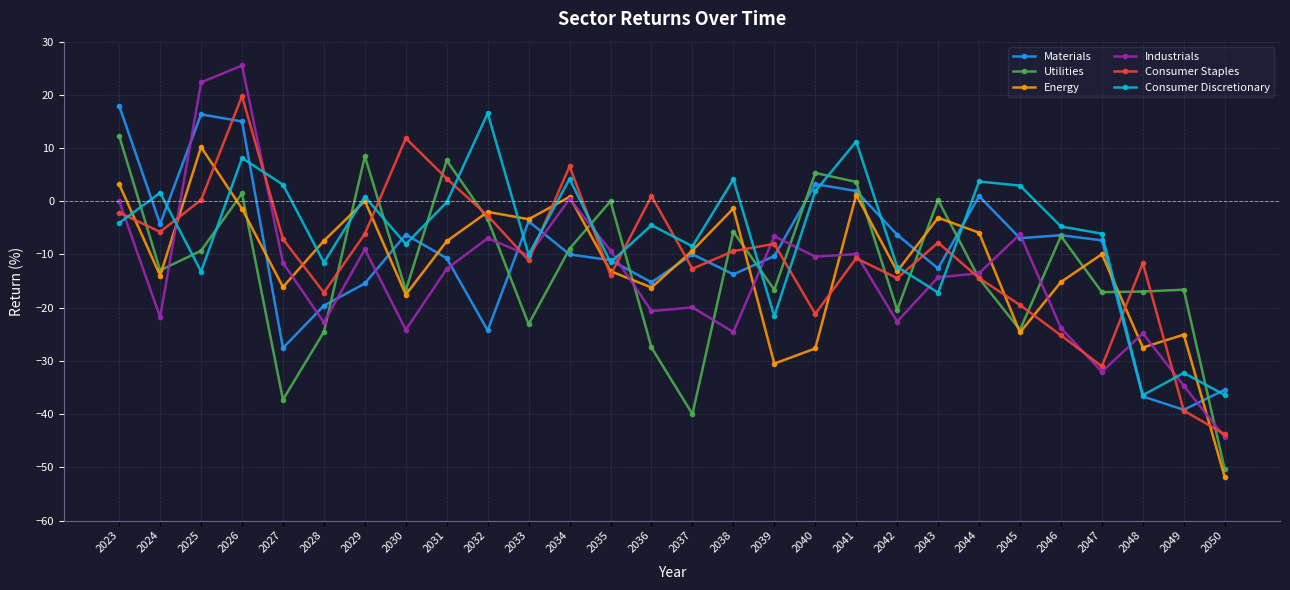

What is the spread (max minus min) of values at 2037?

31.5